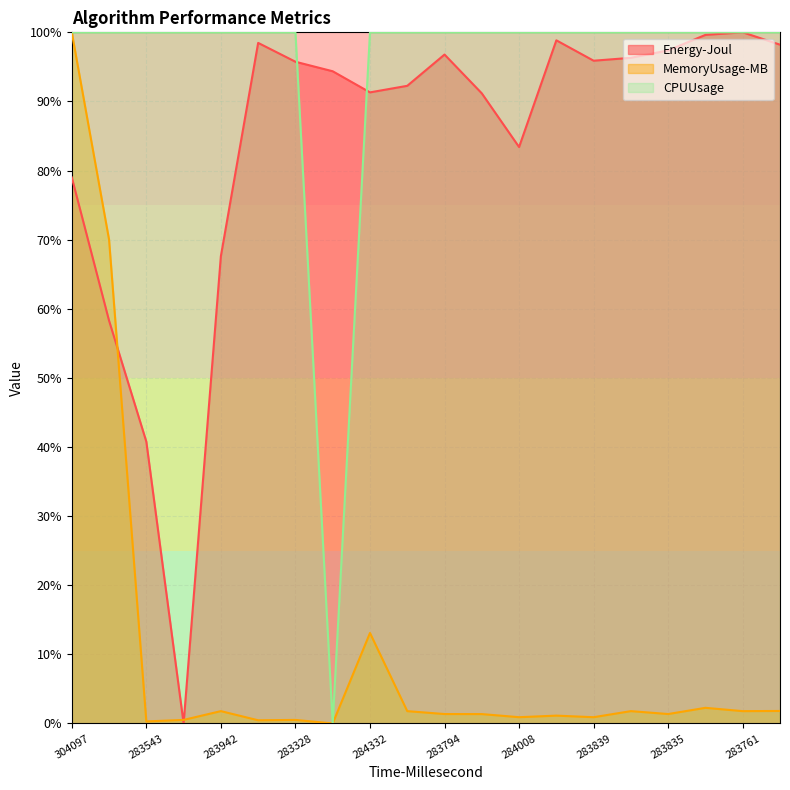

True or false: CPUUsage has more than 0 interior local peaks.

False